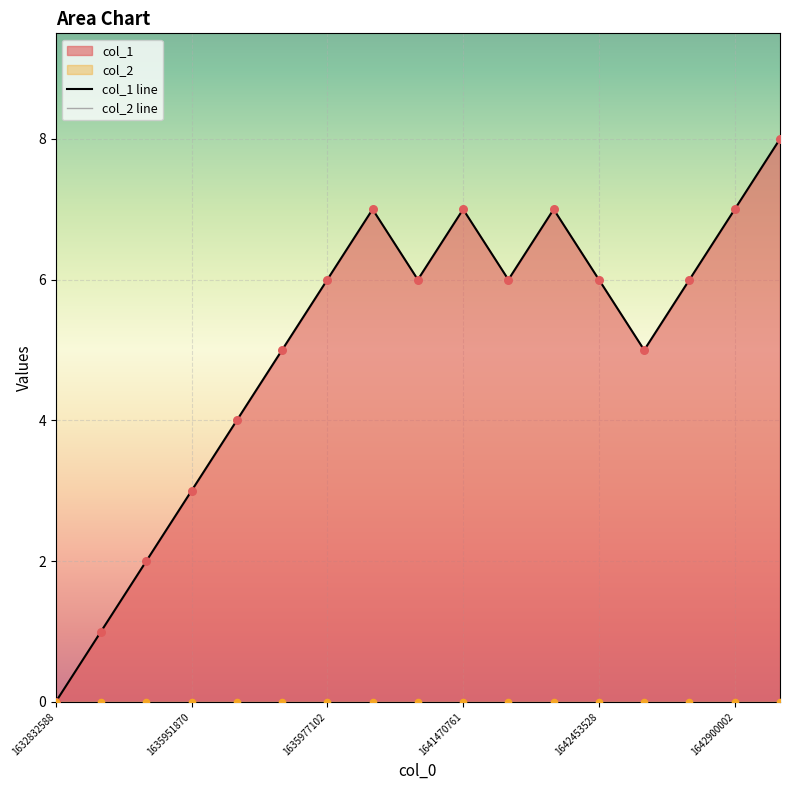

What is the change in value from 1635959064 to 1642900002?

+3